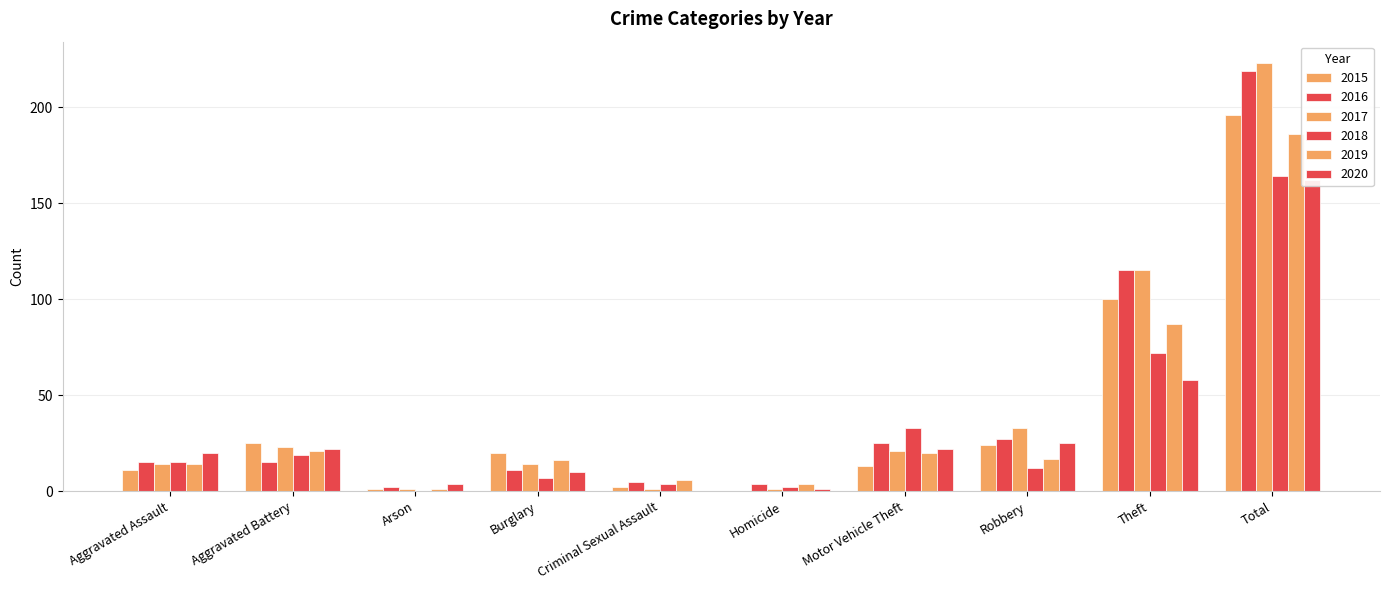

Does the chart contain any negative values?

No